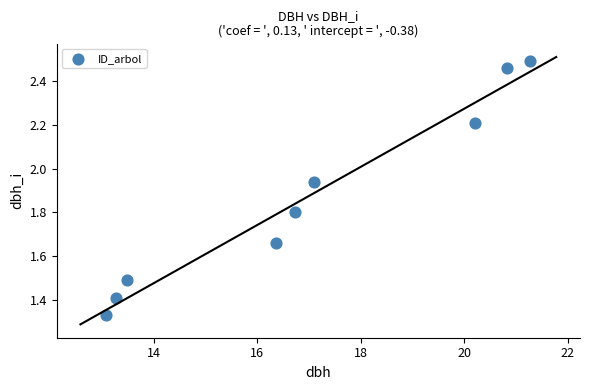

What is the range of Y values (max minus min)?

1.2